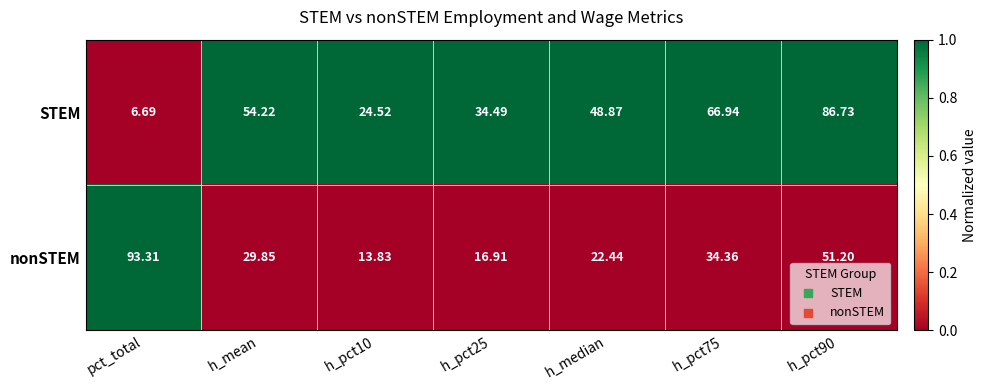

Rank the series by their average value, from lowest to highest.

nonSTEM, STEM